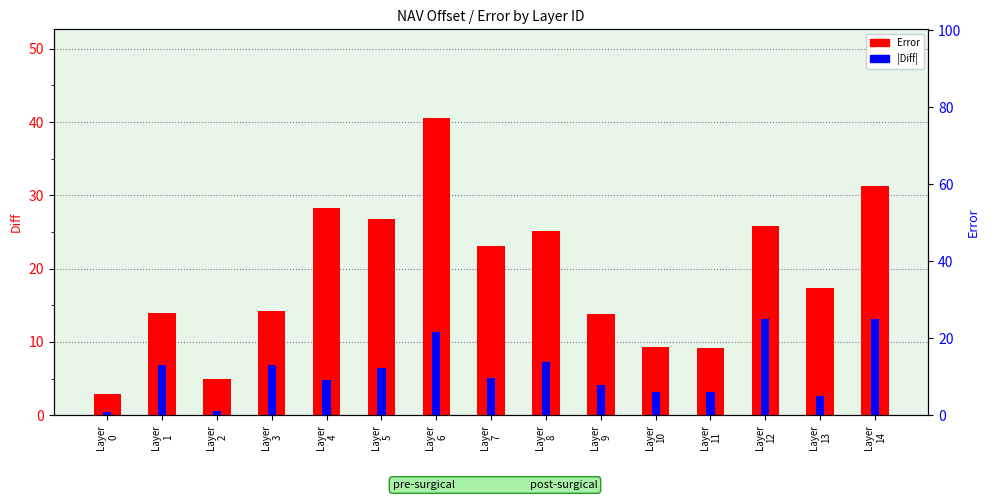

The |Diff| (percentile) series shows 9.0 at Layer
11. True or false?

False